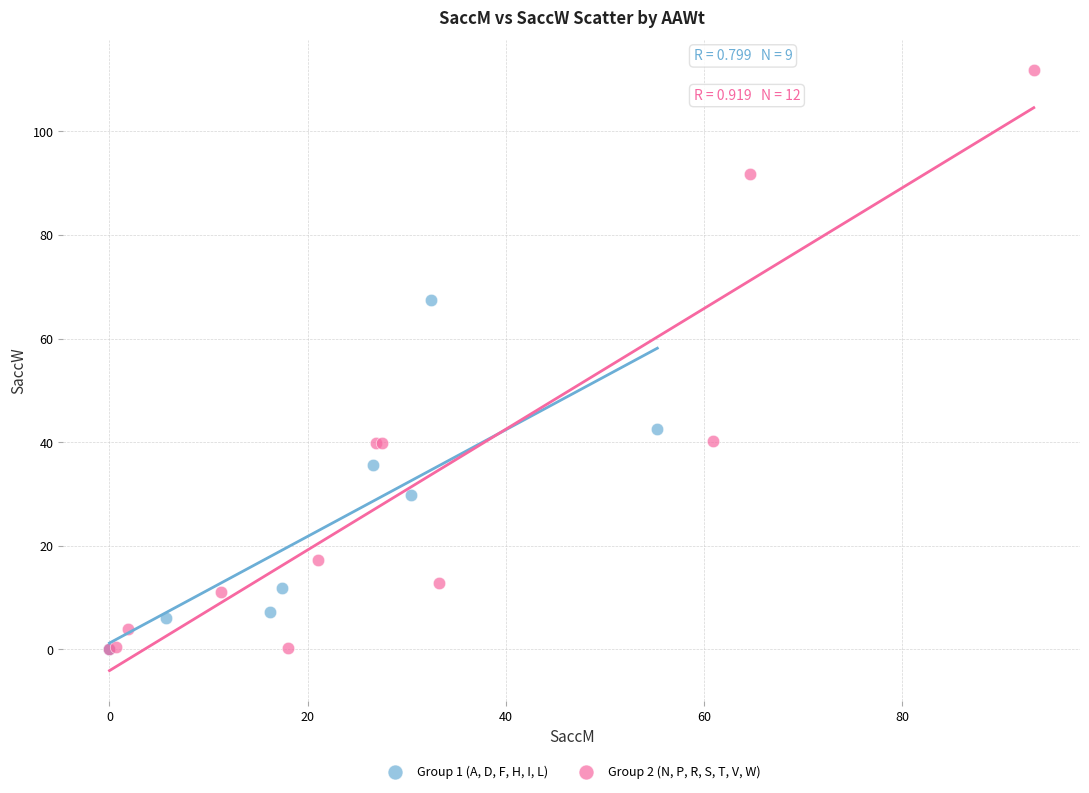

Which series reaches the maximum Y coordinate?

Group 2 (N, P, R, S, T, V, W)